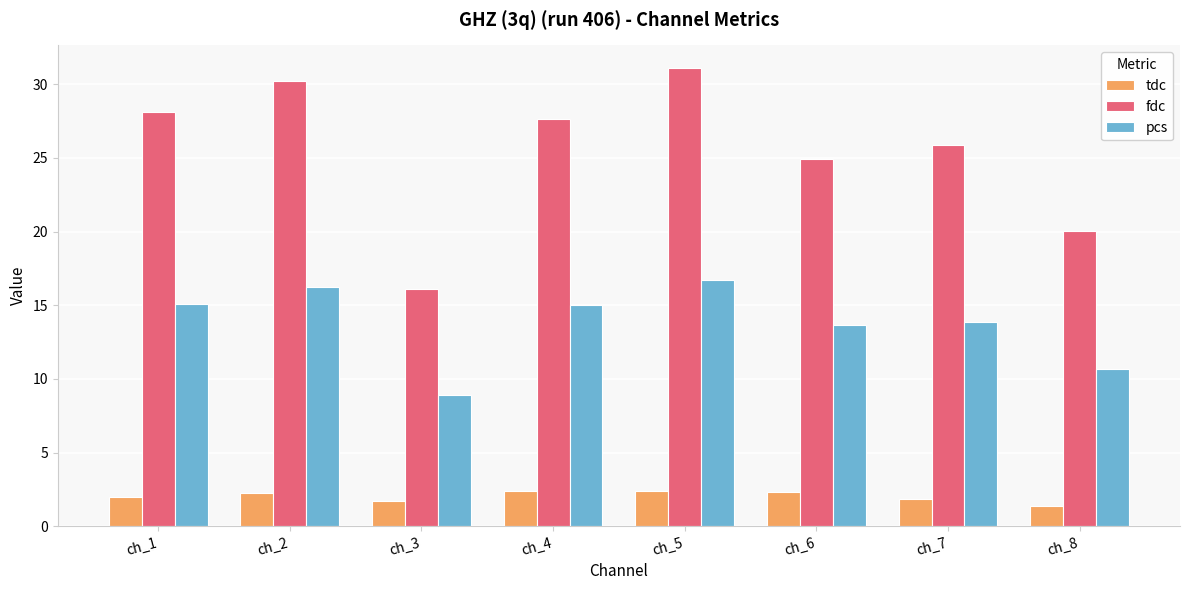

What is the spread (max minus min) of values at ch_7?

24.1